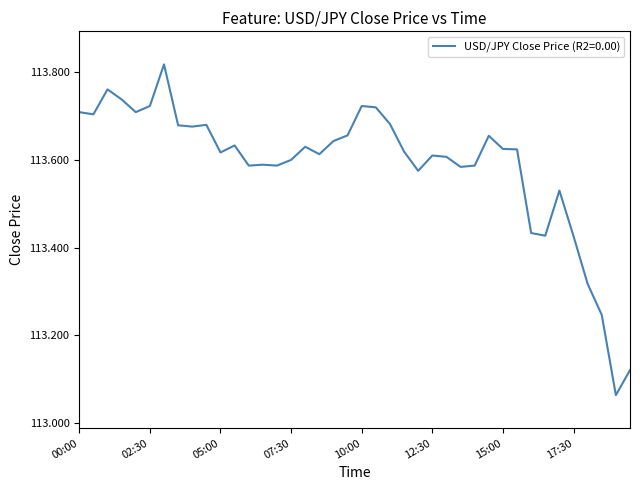

What is the difference between the maximum and minimum values?

0.8